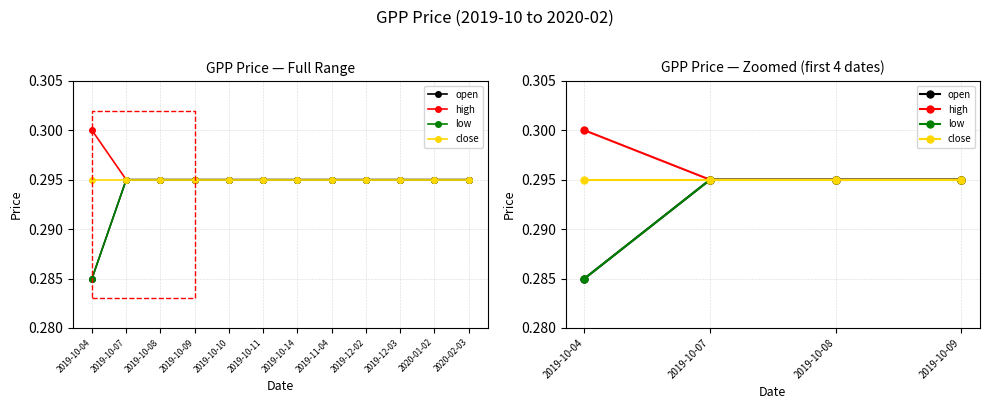

True or false: close has a value of 0.3 at 2019-10-09.

True